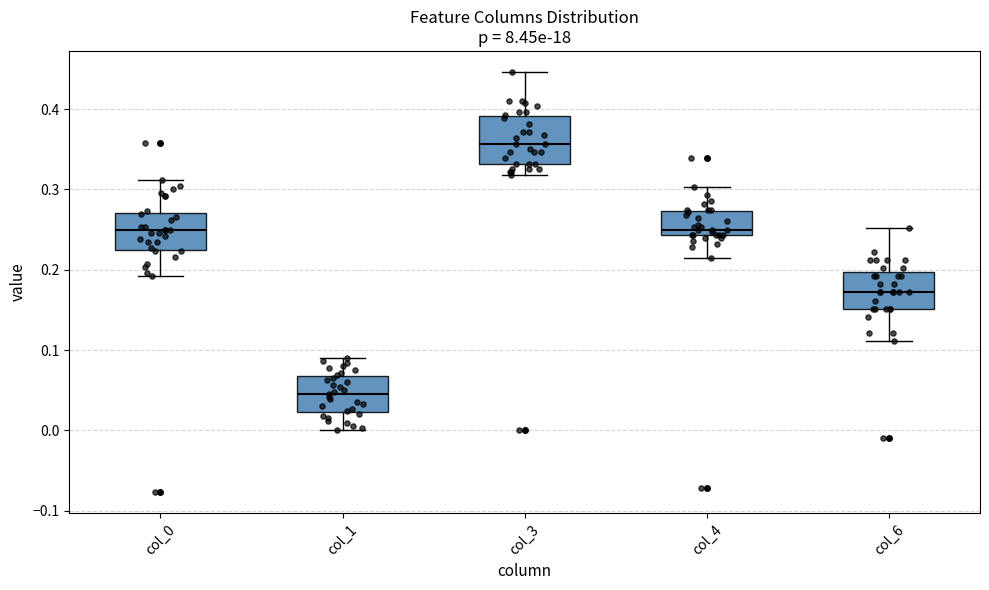

Which box has the highest median line?

col_3